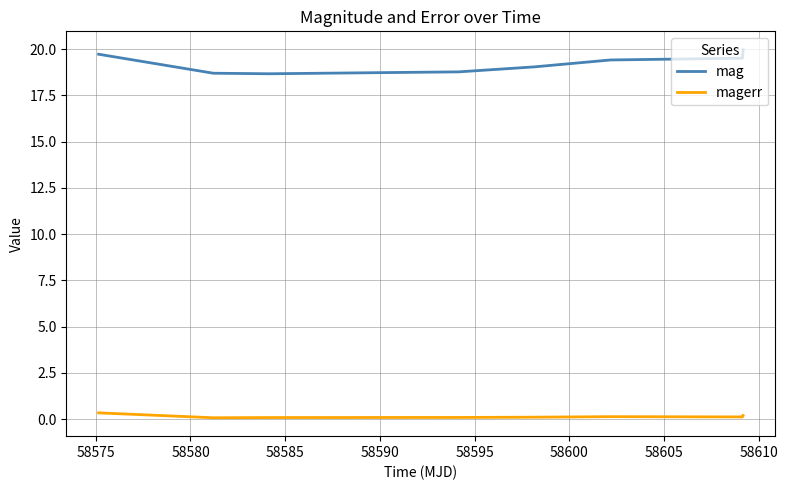

Which series has the largest total across all categories?

mag